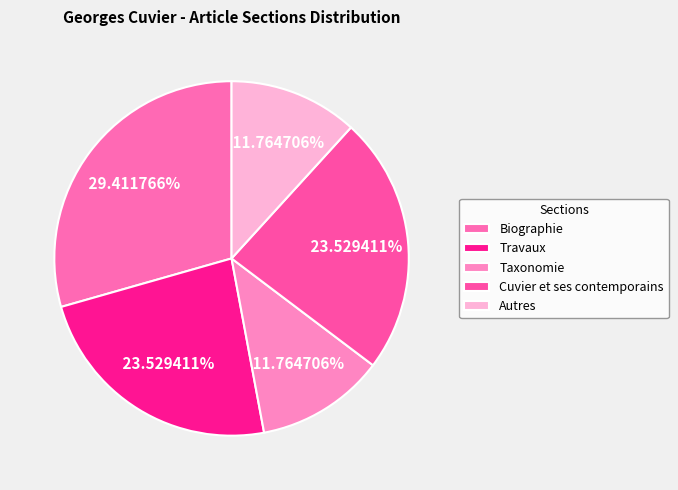

How much of the chart is everything except Cuvier et ses contemporains?

76.5%